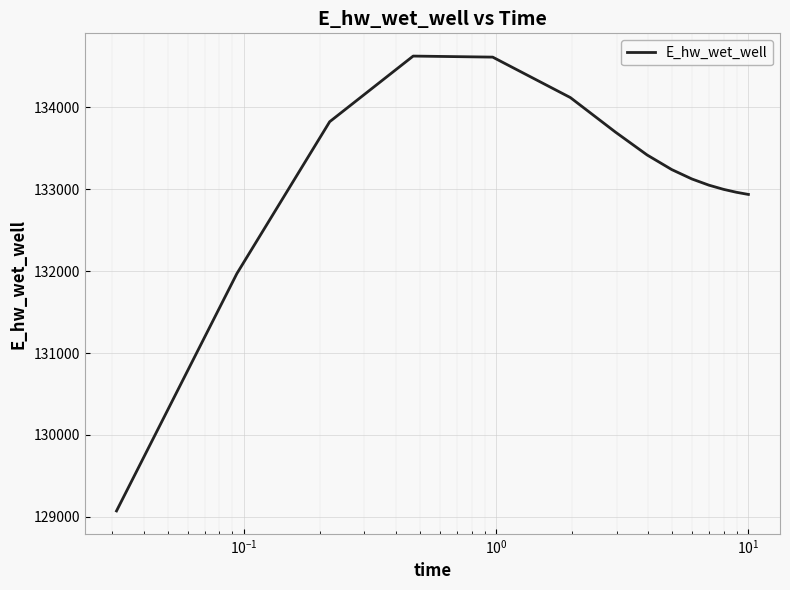

What is the difference between the second highest and second lowest values?

2645.4